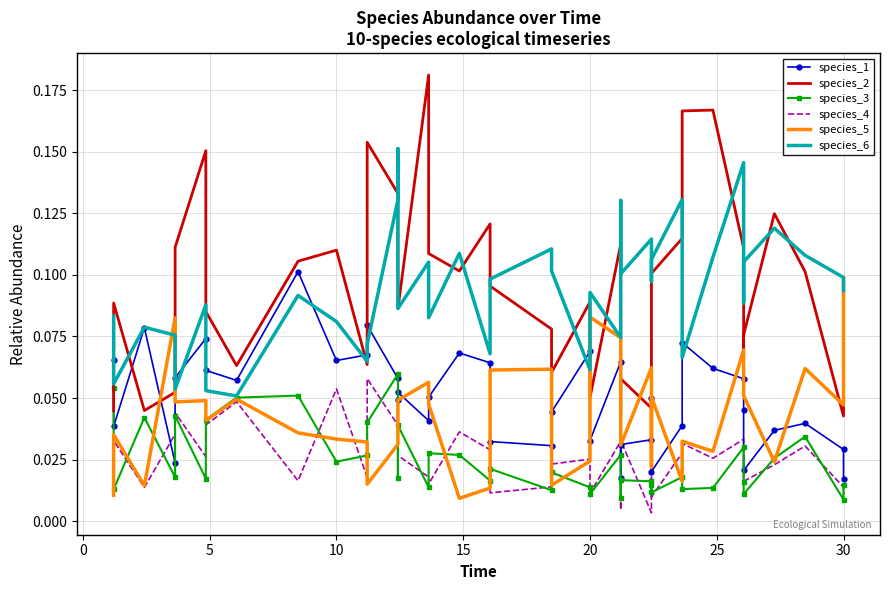

In species_4, how many points are higher than both neighbors (excluding endpoints)?

13